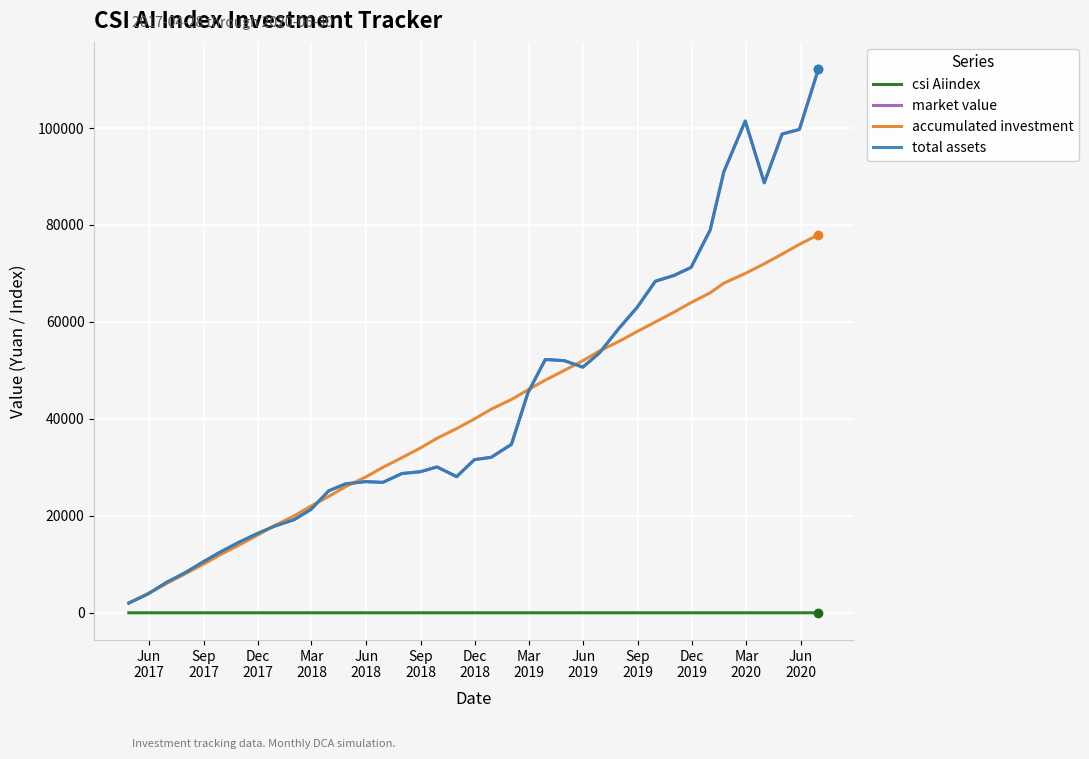

Does the chart have visible grid lines?

Yes